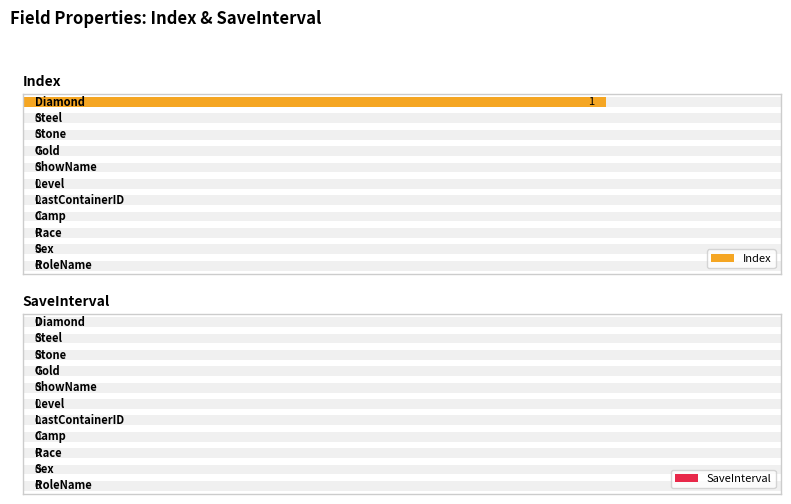

What is the value of the SaveInterval bar at the 2nd from the left?

0.6